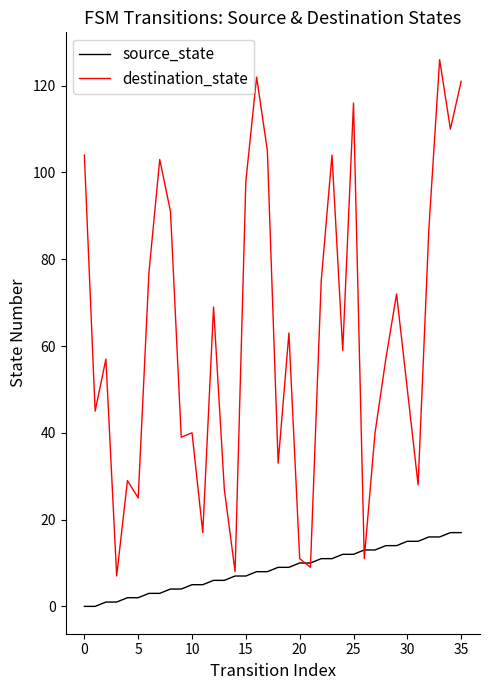

What is the maximum value for destination_state?

126